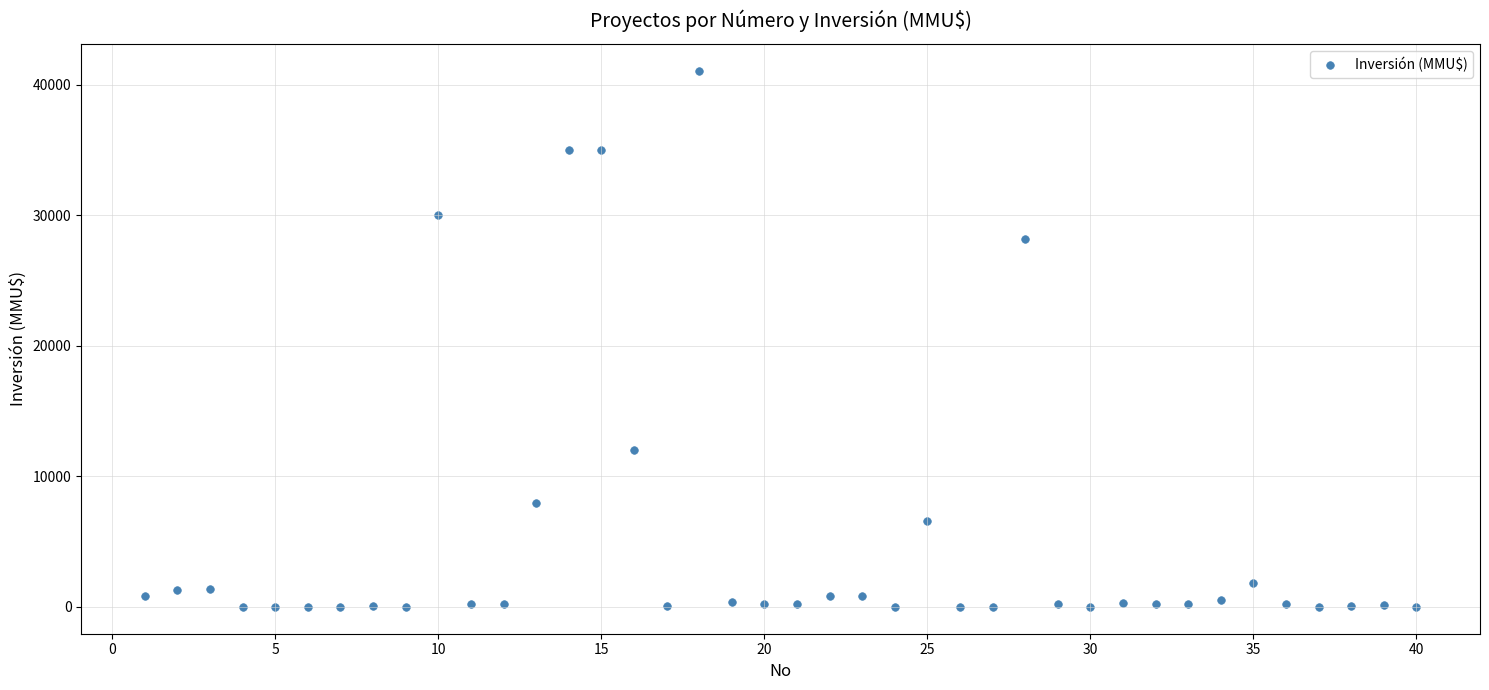

What is the range of Y values (max minus min)?

41075